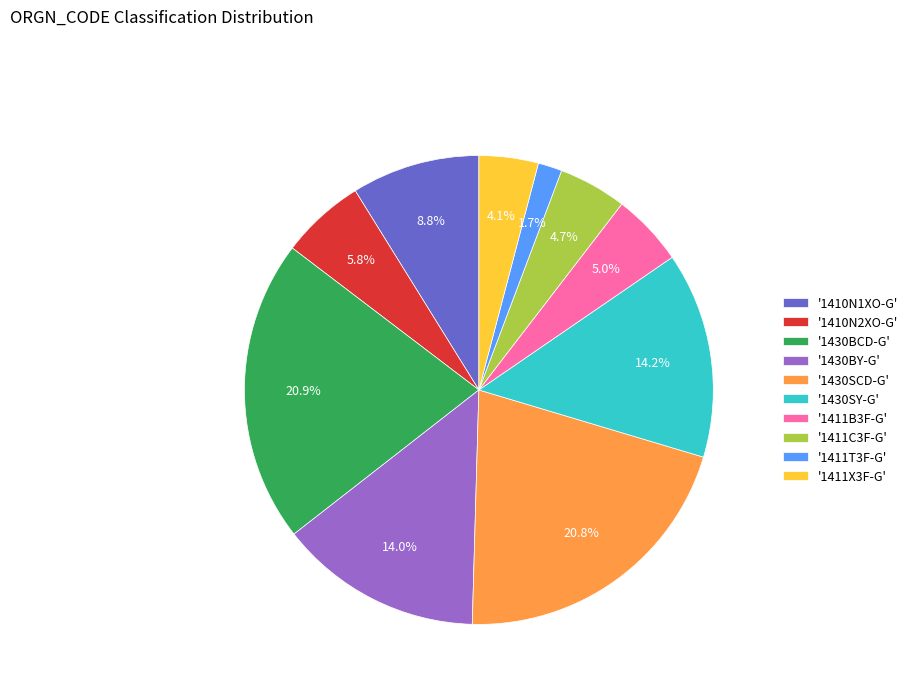

What is the total percentage of '1430BY-G' and '1430BCD-G'?

34.9%